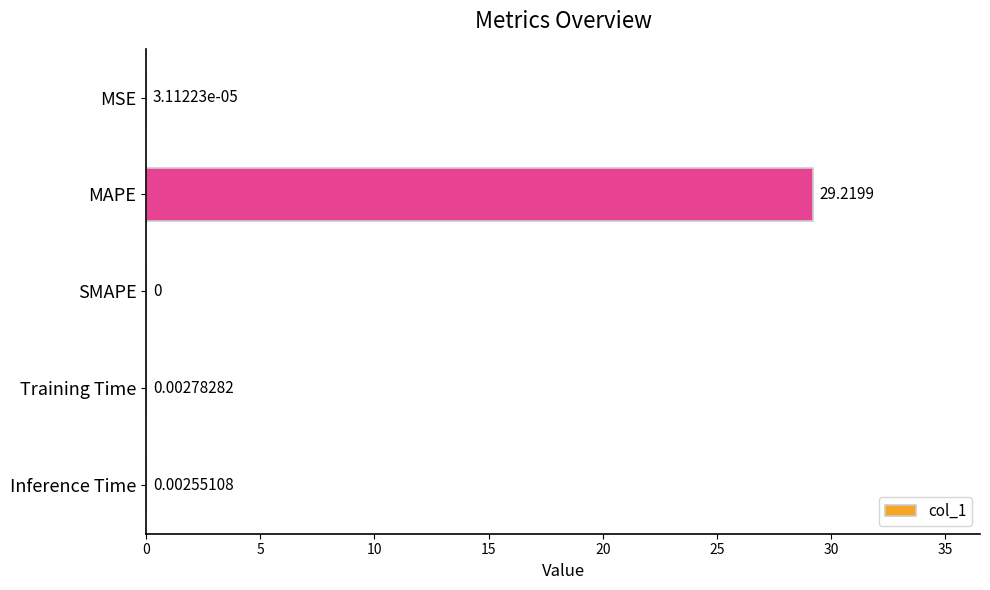

Where is the data nearest to the value 14?

Training Time